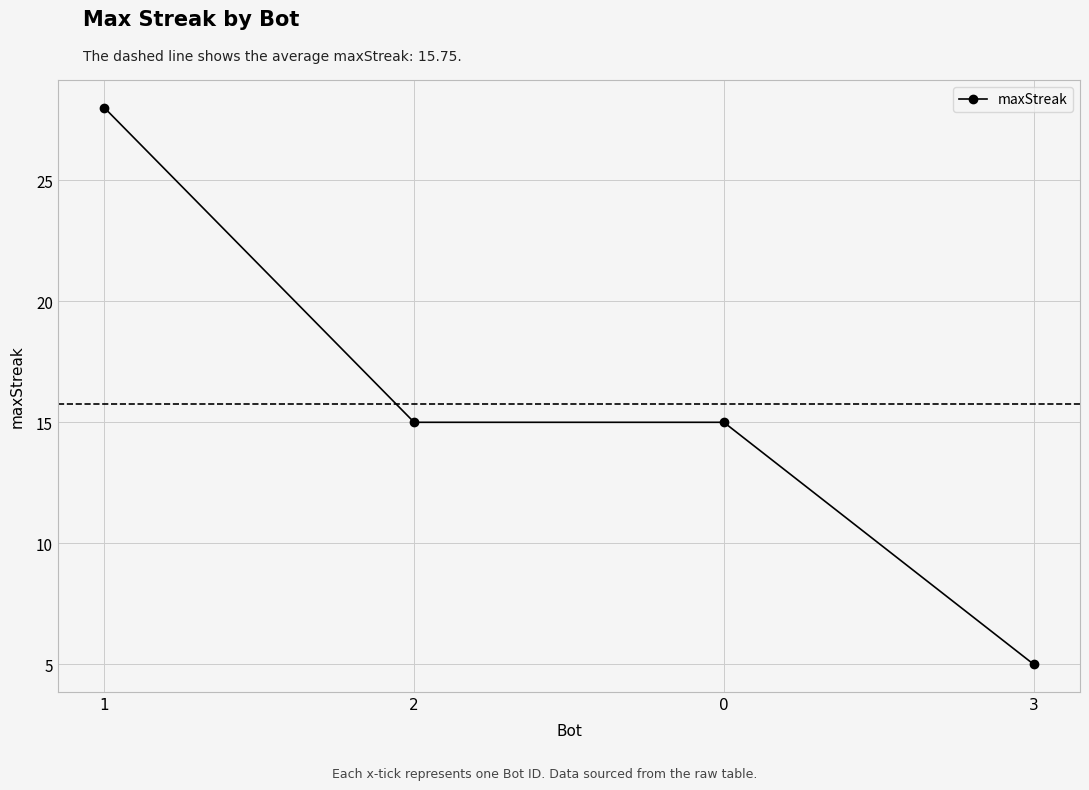

Is this an area chart (filled region under the line)?

No